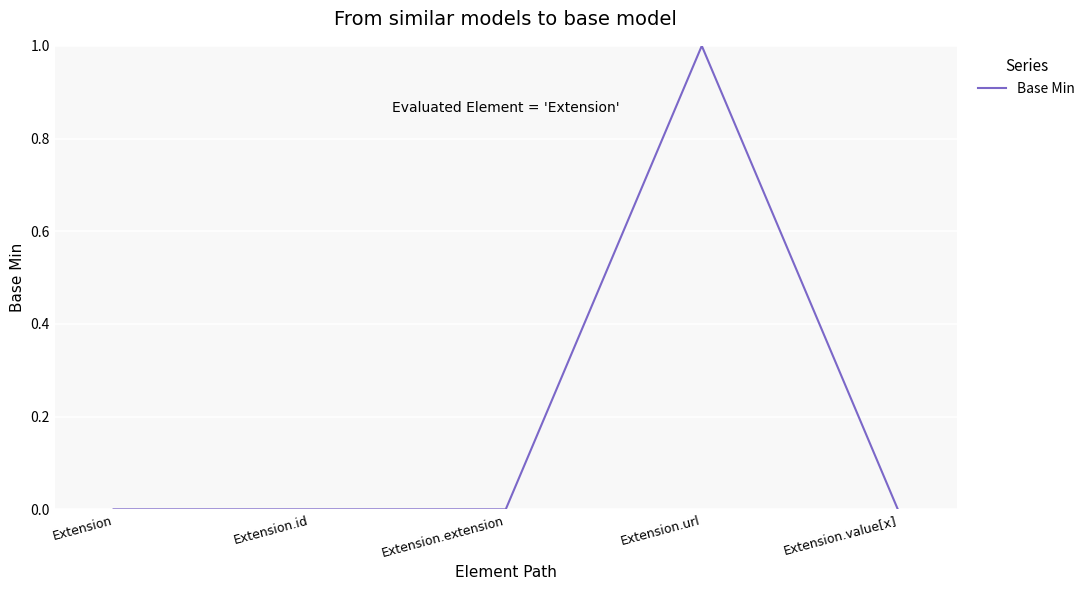

Does the chart have visible grid lines?

Yes